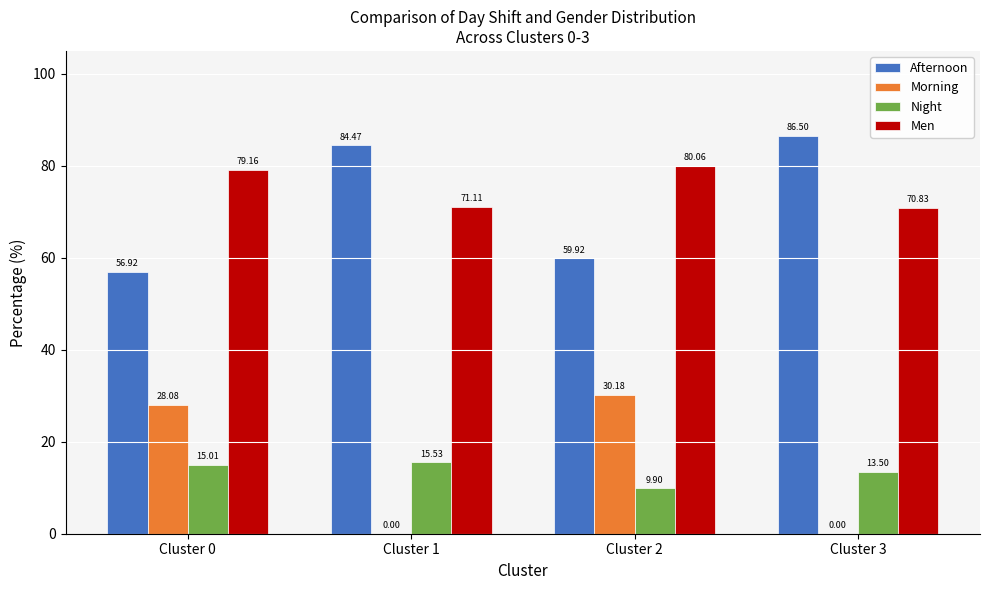

Reading left to right, transcribe all the data shown in this chart.

Afternoon: Cluster 0=56.9	Cluster 1=84.5	Cluster 2=59.9	Cluster 3=86.5
Morning: Cluster 0=28.1	Cluster 1=0.0	Cluster 2=30.2	Cluster 3=0.0
Night: Cluster 0=15.0	Cluster 1=15.5	Cluster 2=9.9	Cluster 3=13.5
Men: Cluster 0=79.2	Cluster 1=71.1	Cluster 2=80.1	Cluster 3=70.8